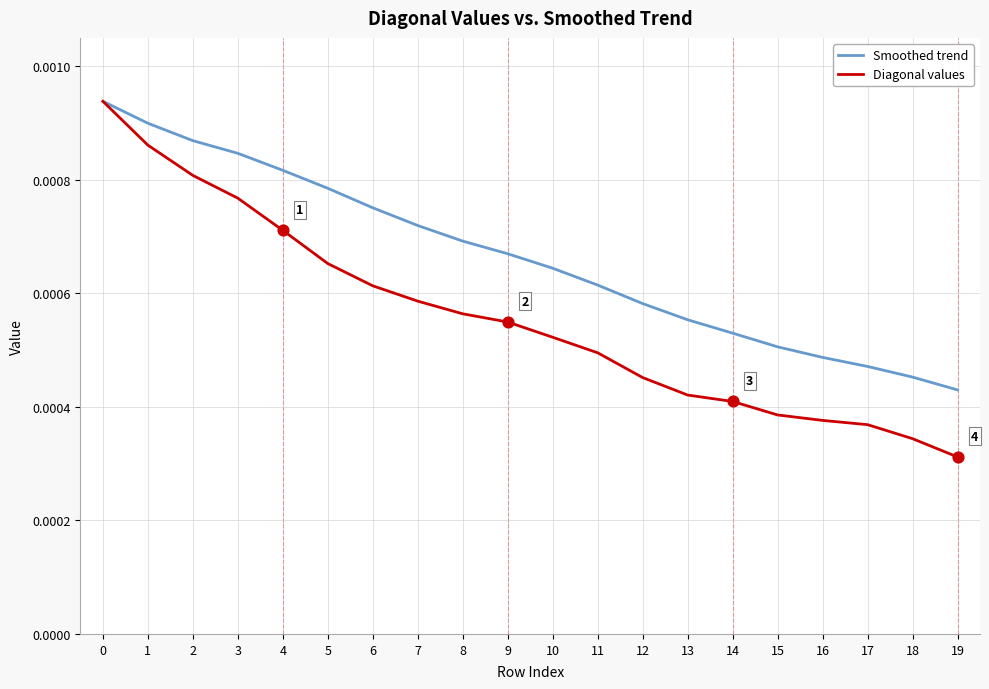

Between 0 and 7, which series saw the biggest shift?

Diagonal values